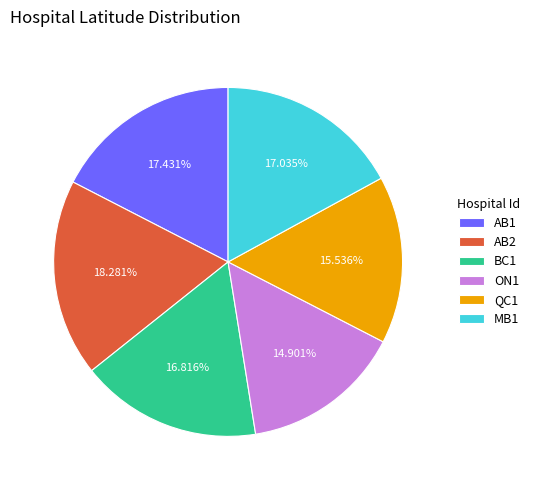

Does BC1 represent more than half of the total?

No